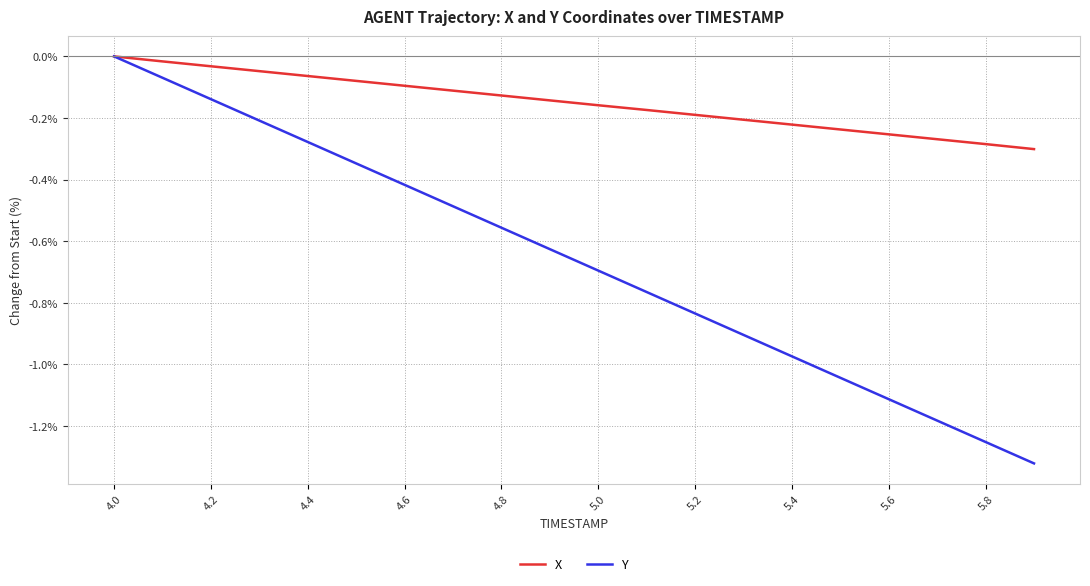

How many series are shown in this chart?

2